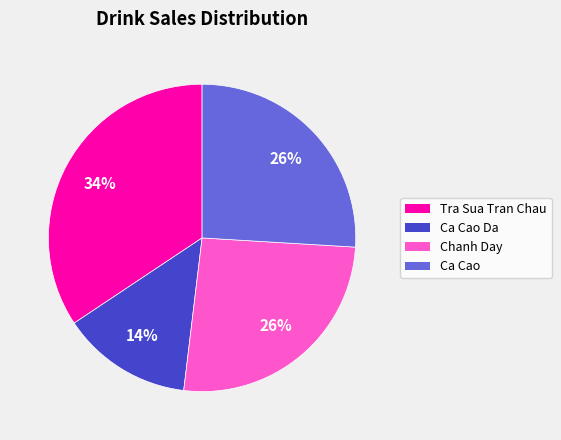

To the nearest percent, what is the average slice percentage?

25%